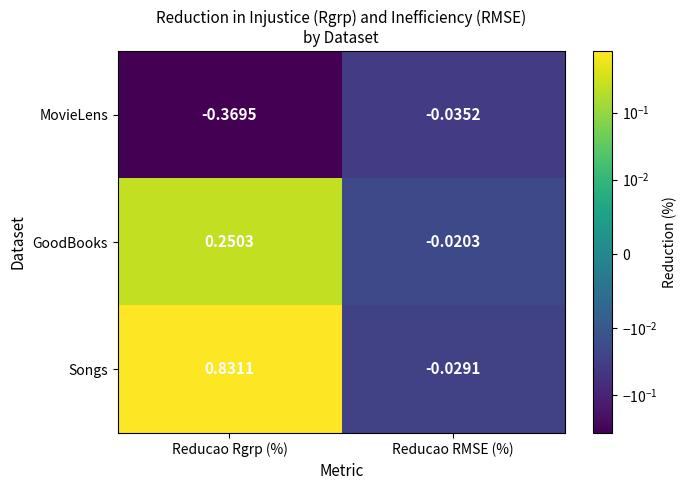

At which label is Songs closest to 0?

Reducao RMSE (%)